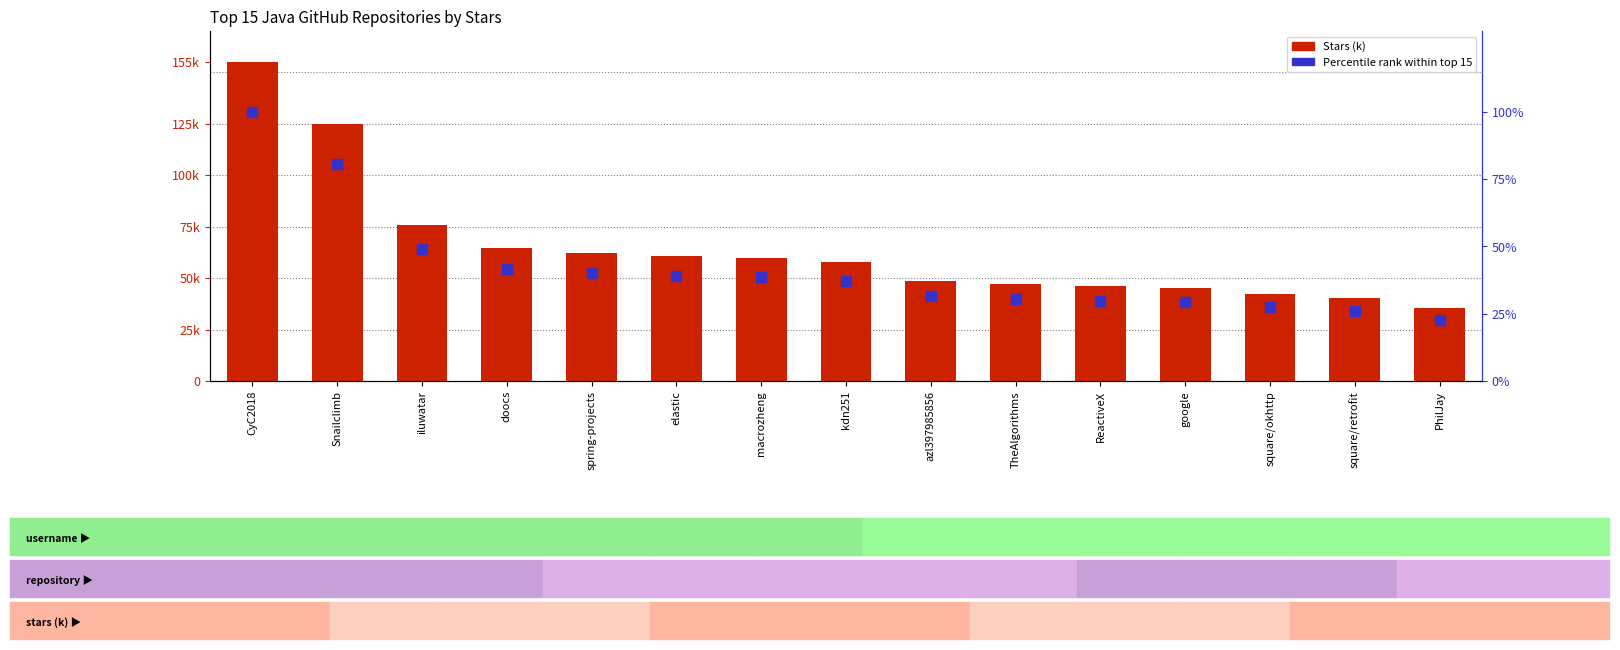

At how many categories does at least one series exceed 69?

3